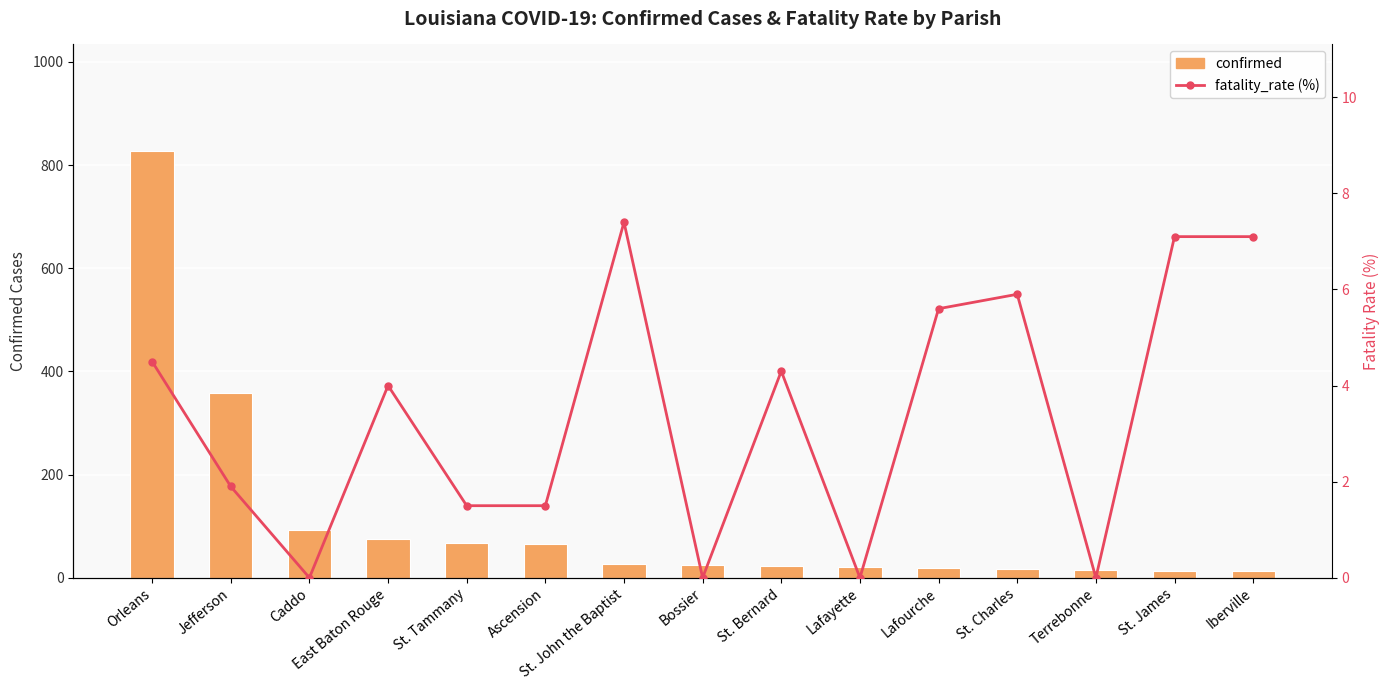

Between Ascension and Iberville, which series saw the biggest shift?

confirmed